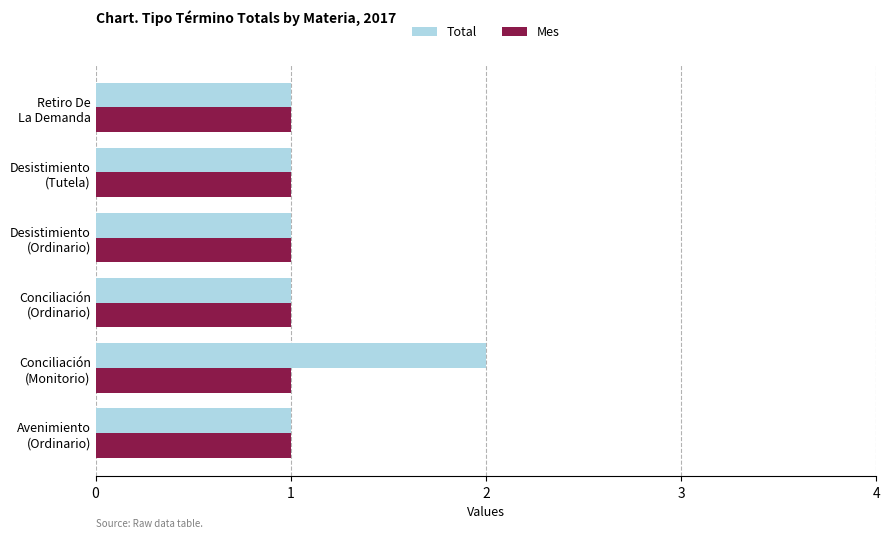

At which category is the sum across all series the highest?

Conciliación
(Monitorio)